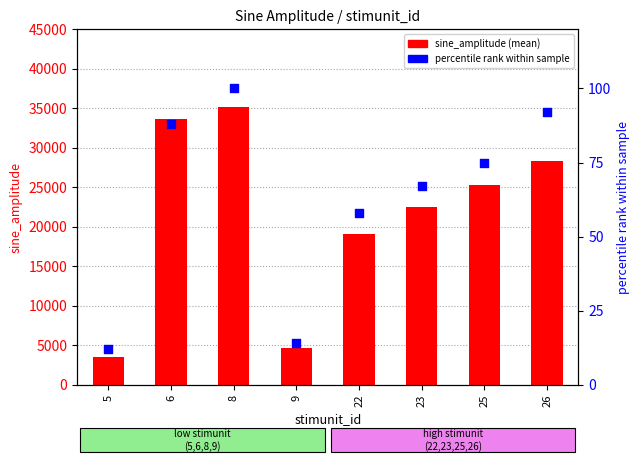

What are all the series names shown in the legend?

sine_amplitude (mean), percentile rank